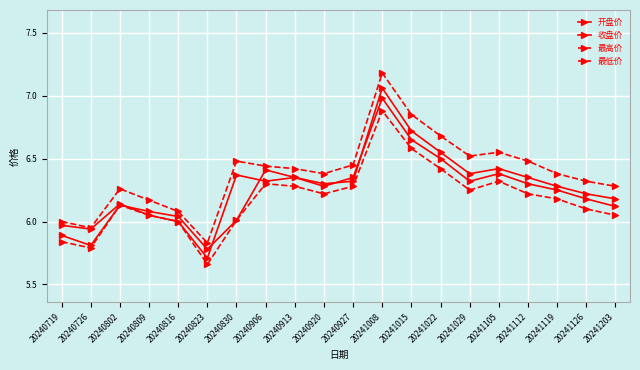

Reading left to right, transcribe all the data shown in this chart.

开盘价: 20240719=5.9	20240726=5.8	20240802=6.1	20240809=6.1	20240816=6.0	20240823=5.8	20240830=6.0	20240906=6.4	20240913=6.3	20240920=6.3	20240927=6.3	20241008=7.1	20241015=6.7	20241022=6.5	20241029=6.4	20241105=6.4	20241112=6.3	20241119=6.3	20241126=6.2	20241203=6.2
收盘价: 20240719=6.0	20240726=5.9	20240802=6.1	20240809=6.0	20240816=6.0	20240823=5.7	20240830=6.4	20240906=6.3	20240913=6.3	20240920=6.3	20240927=6.3	20241008=7.0	20241015=6.7	20241022=6.5	20241029=6.3	20241105=6.4	20241112=6.3	20241119=6.2	20241126=6.2	20241203=6.1
最高价: 20240719=6.0	20240726=6.0	20240802=6.3	20240809=6.2	20240816=6.1	20240823=5.8	20240830=6.5	20240906=6.4	20240913=6.4	20240920=6.4	20240927=6.5	20241008=7.2	20241015=6.8	20241022=6.7	20241029=6.5	20241105=6.5	20241112=6.5	20241119=6.4	20241126=6.3	20241203=6.3
最低价: 20240719=5.8	20240726=5.8	20240802=6.1	20240809=6.0	20240816=6.0	20240823=5.7	20240830=6.0	20240906=6.3	20240913=6.3	20240920=6.2	20240927=6.3	20241008=6.9	20241015=6.6	20241022=6.4	20241029=6.2	20241105=6.3	20241112=6.2	20241119=6.2	20241126=6.1	20241203=6.0